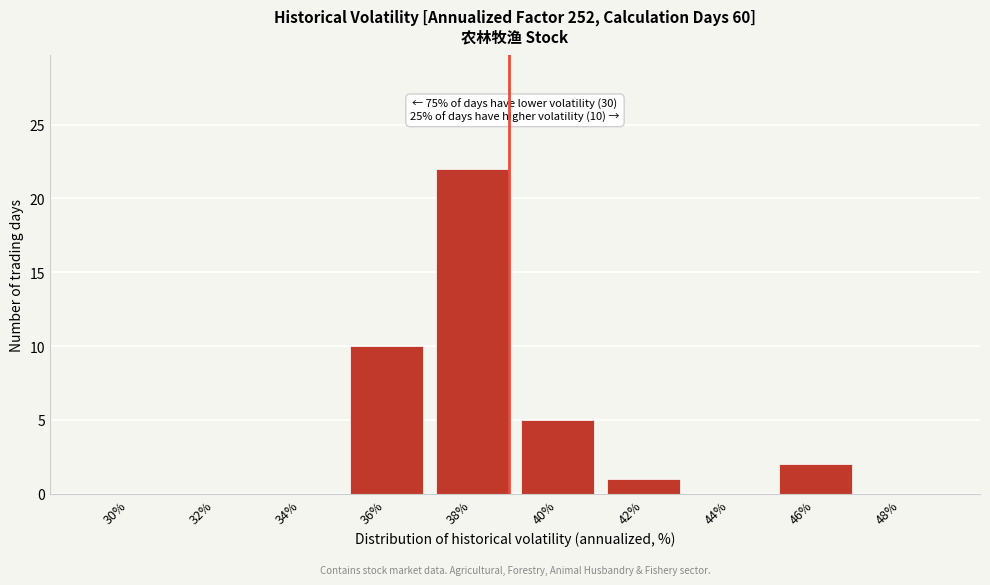

Reading left to right, extract all data points from this chart.

30%=0	32%=0	34%=0	36%=10	38%=22	40%=5	42%=1	44%=0	46%=2	48%=0